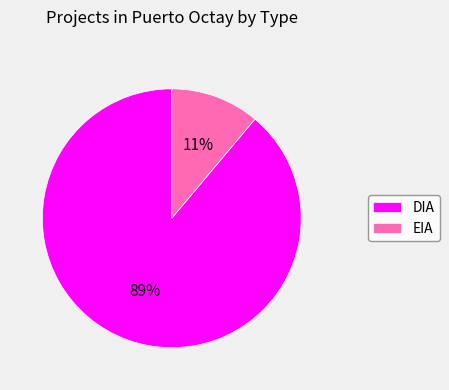

Combined, do DIA and EIA account for over 50%?

Yes